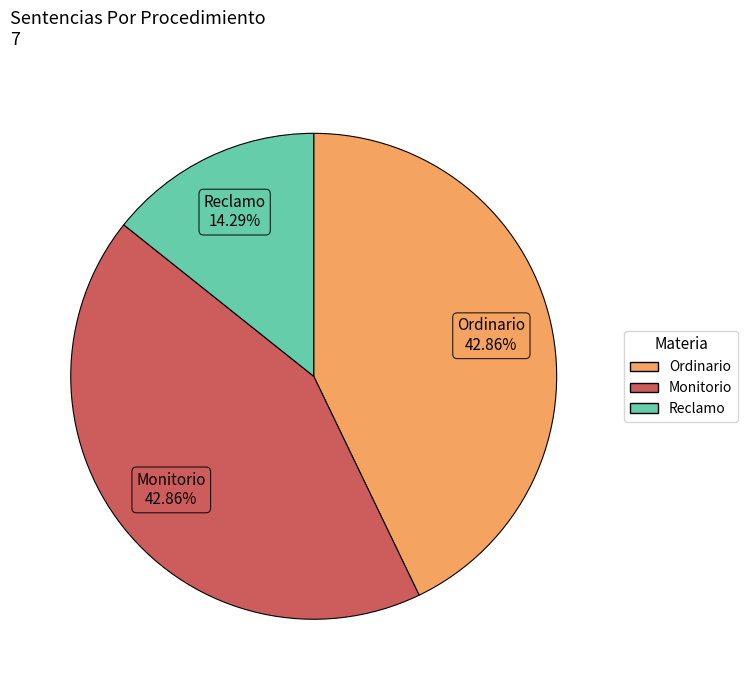

What percentage is the Reclamo slice, to the nearest percent?

14%